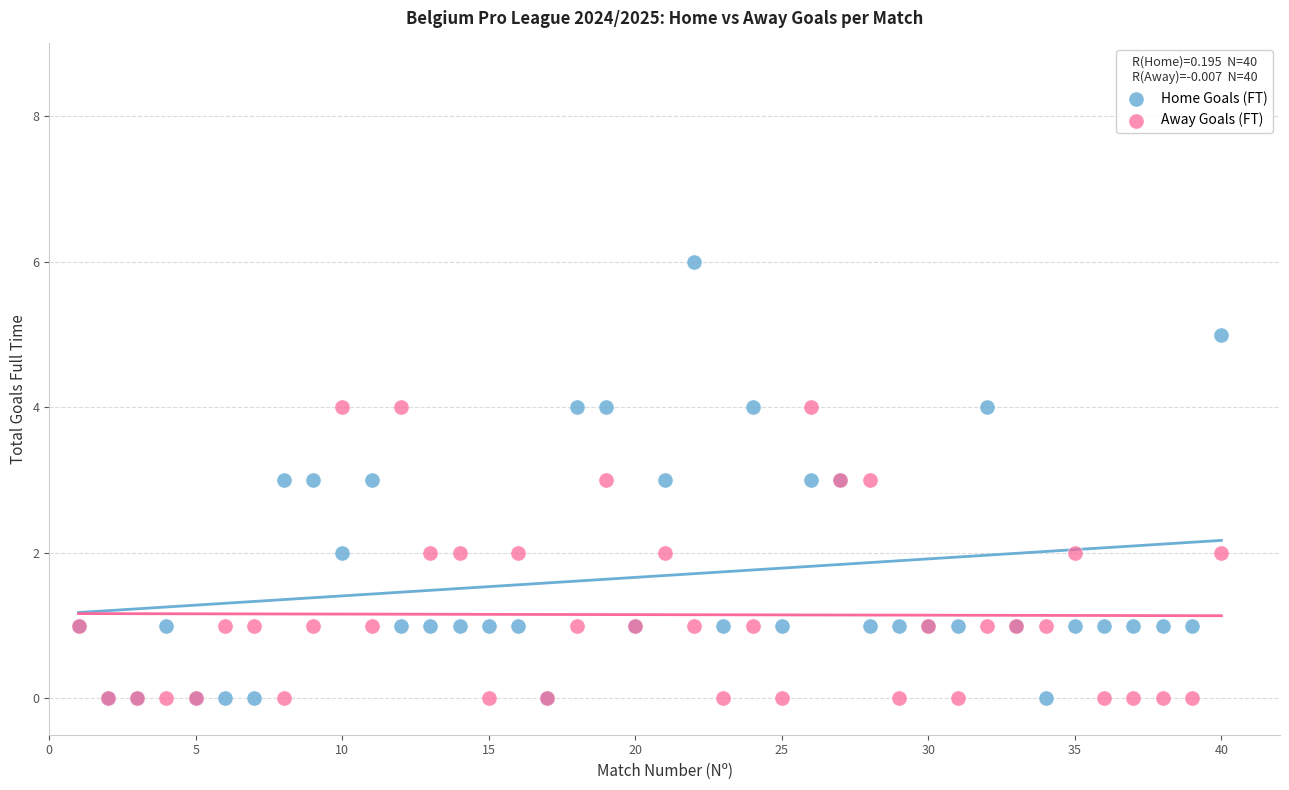

What are all the series names shown in the legend?

Home Goals (FT), Away Goals (FT)